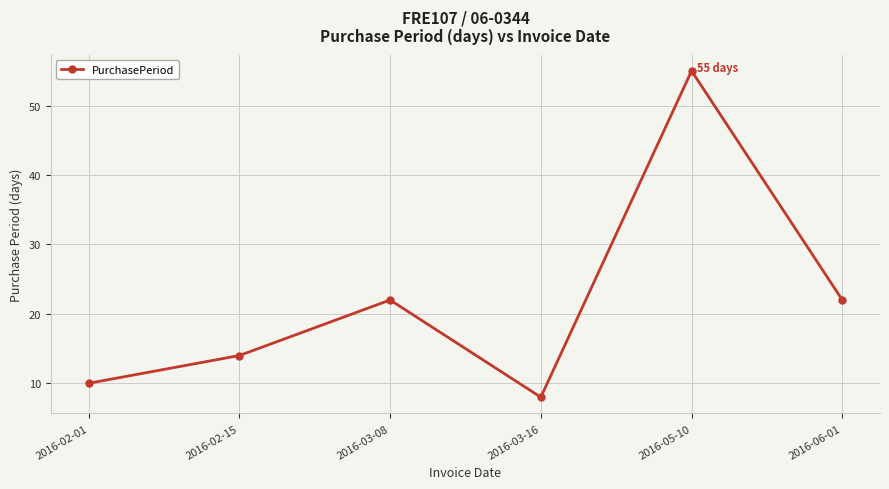

Is this an area chart (filled region under the line)?

No